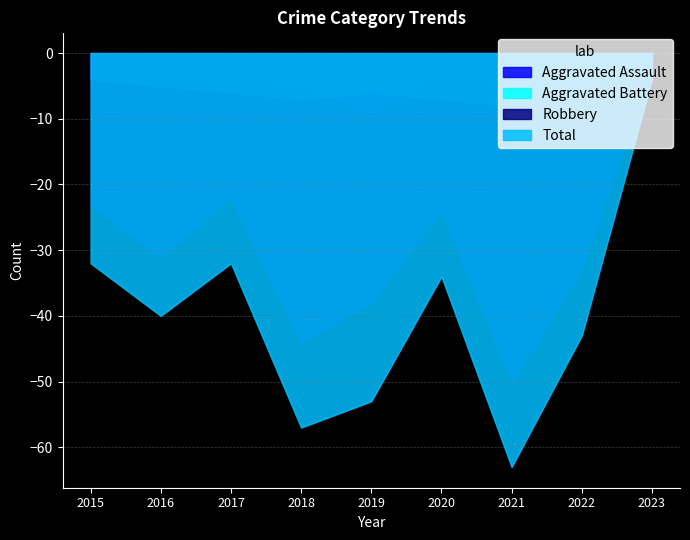

At which category does Robbery reach its first local peak?

2017